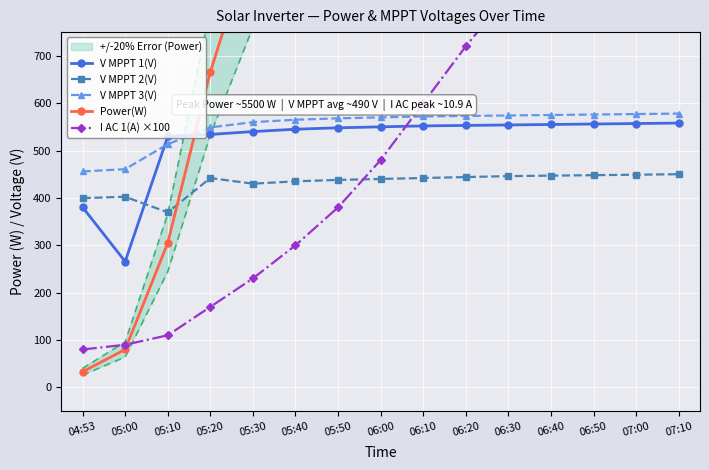

At how many categories does at least one series exceed 1443?

9